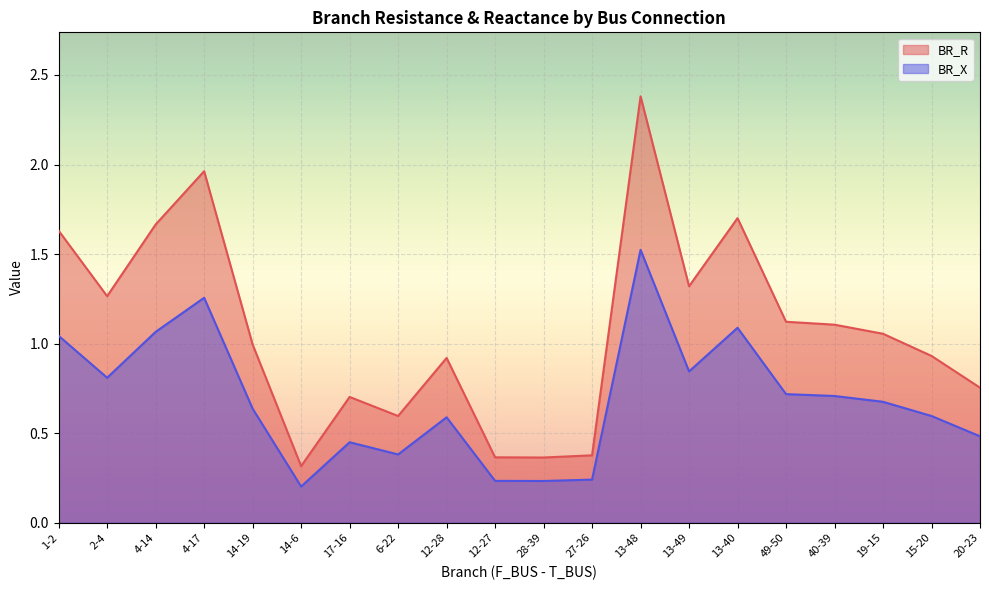

How many lines are shown in the chart?

2